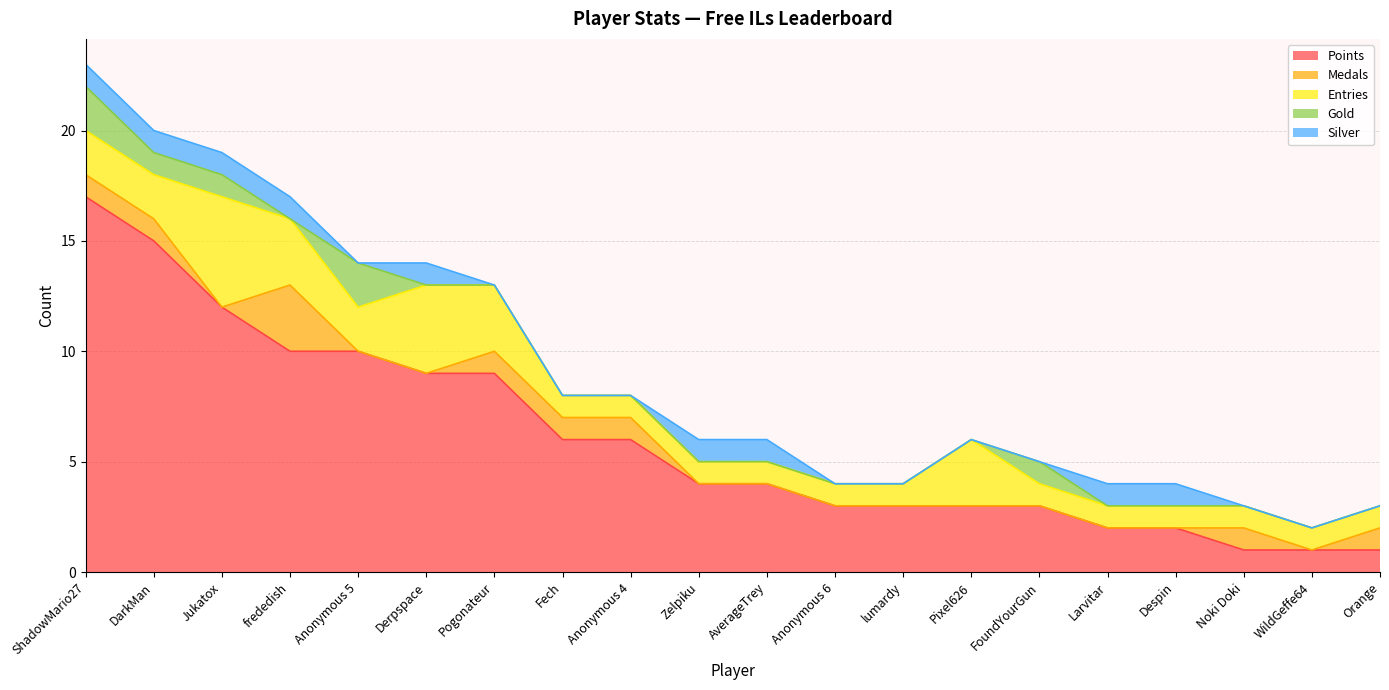

What is the greatest value displayed?

17